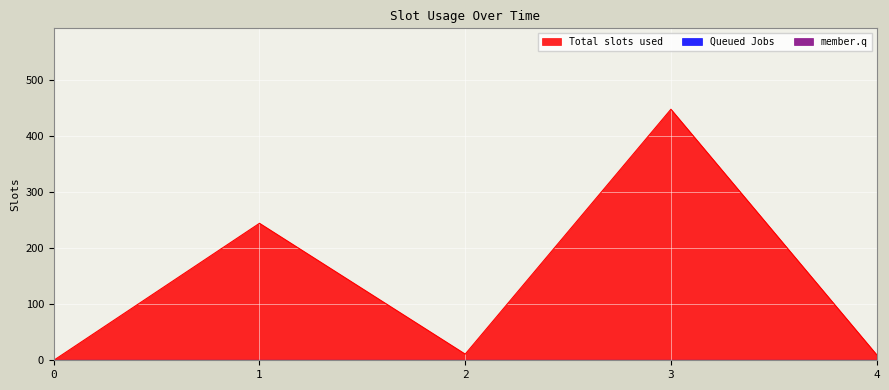

Reading left to right, transcribe all the data shown in this chart.

Total slots used: 0.0	244.3	11.0	447.7	10.0
Queued Jobs: 0.0	0.0	0.0	0.0	0.0
member.q: 0.0	0.0	0.0	0.0	0.0